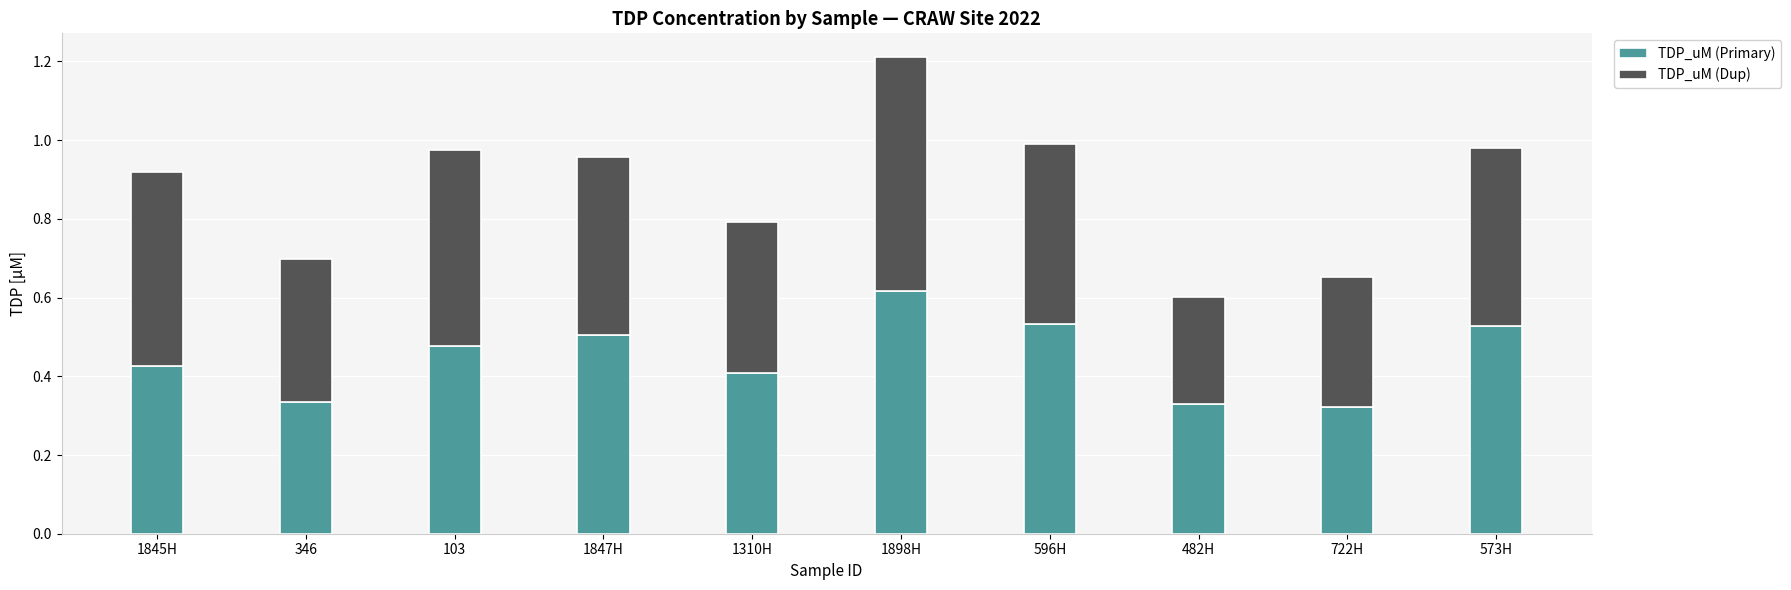

The value of TDP_uM (Primary) at 1845H is 0.4. True or false?

True